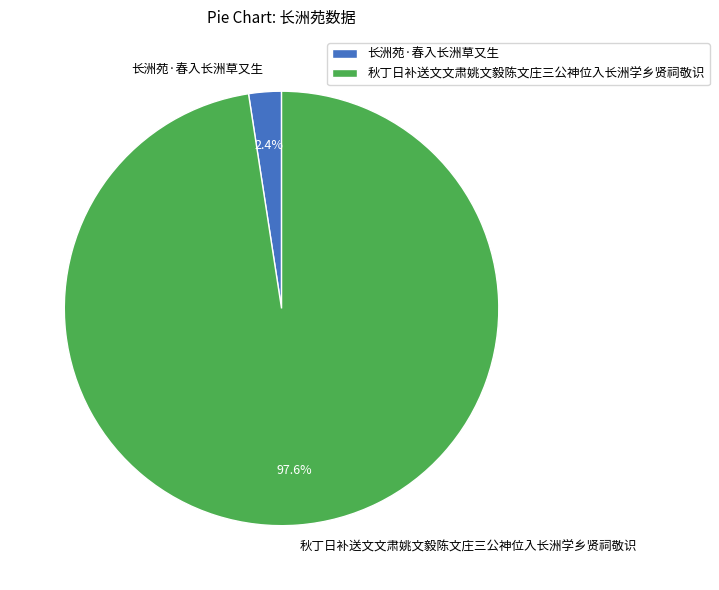

Is 长洲苑·春入长洲草又生 the majority of the pie?

No